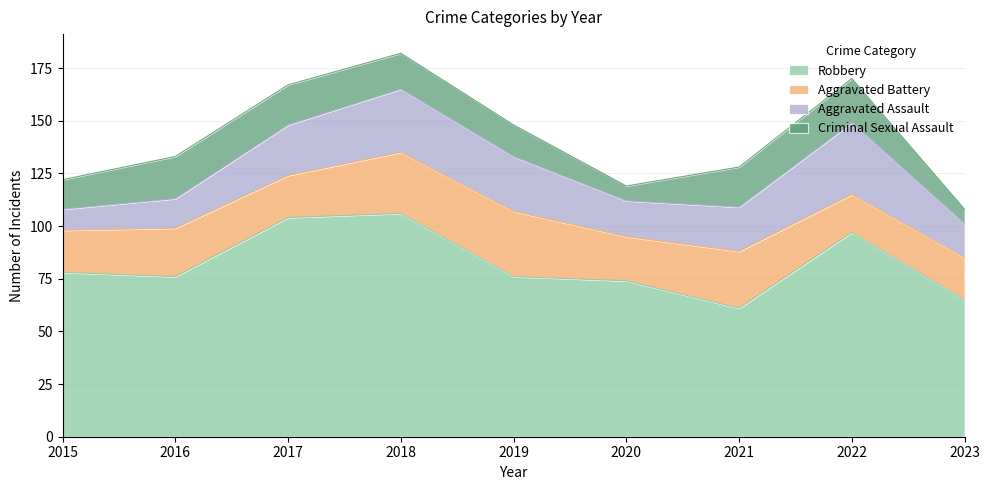

What is the value of the Robbery point at the 2nd from the left?

76